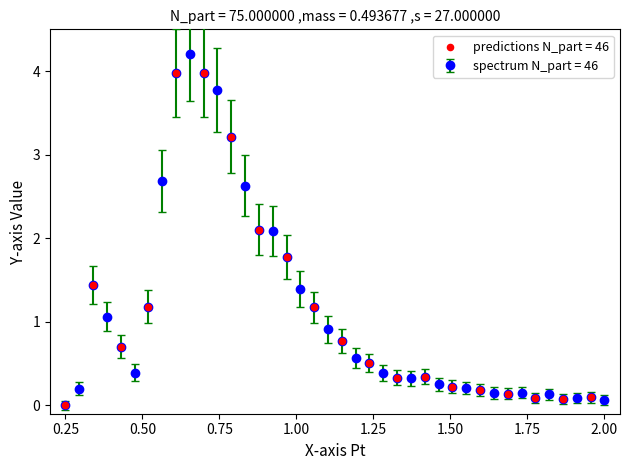

What is the maximum value shown in the chart?

4.2